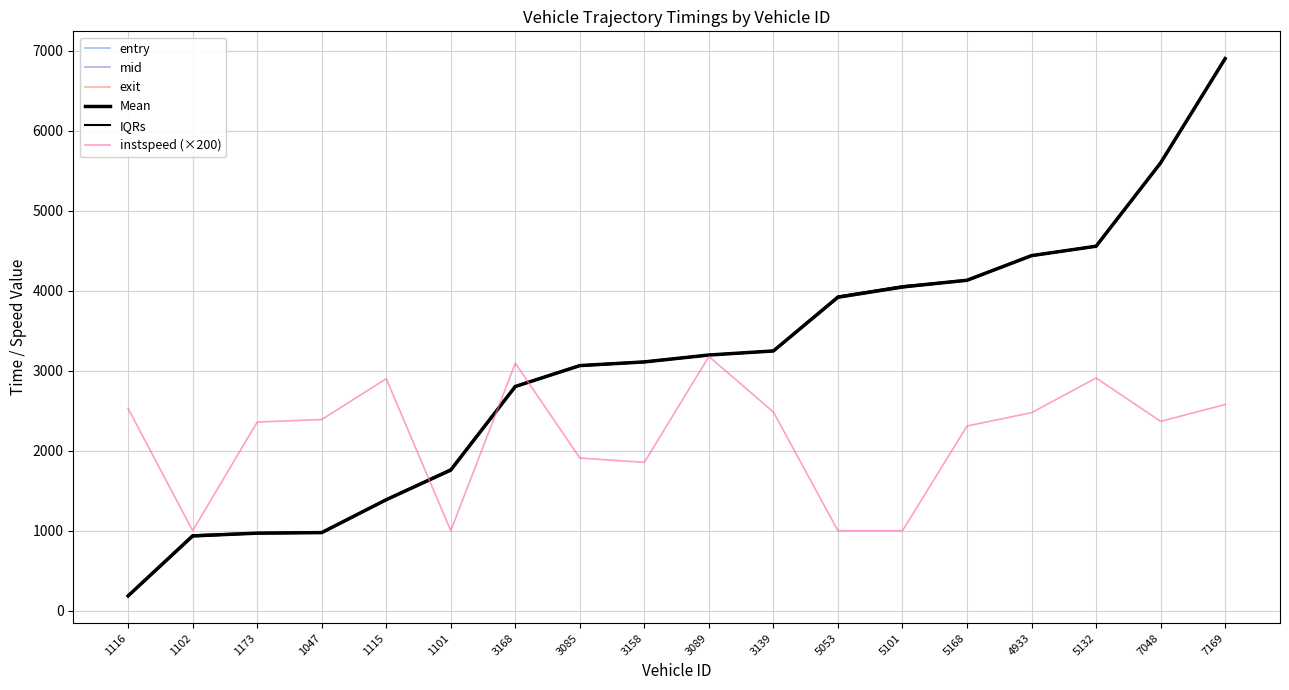

What is the difference between the instspeed (×200) values at 5168 and 1115?

591.7